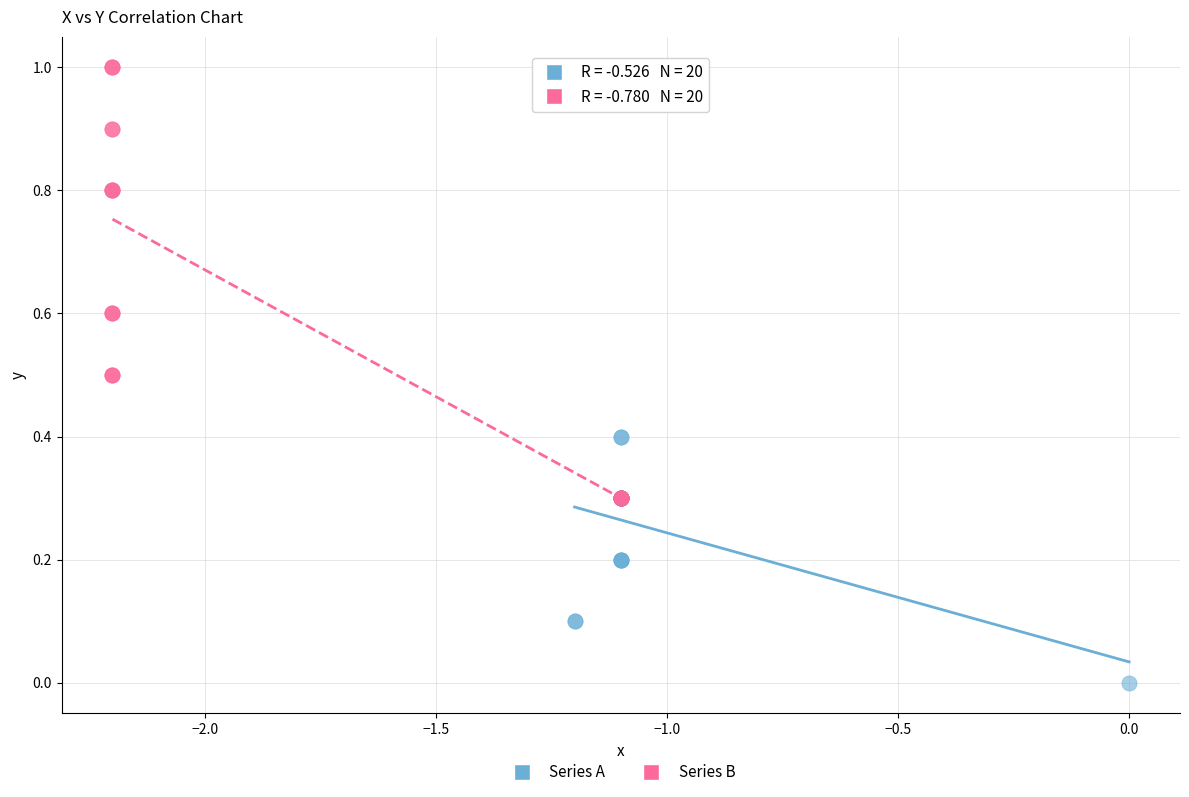

Which series contains the lowest Y value?

Series A